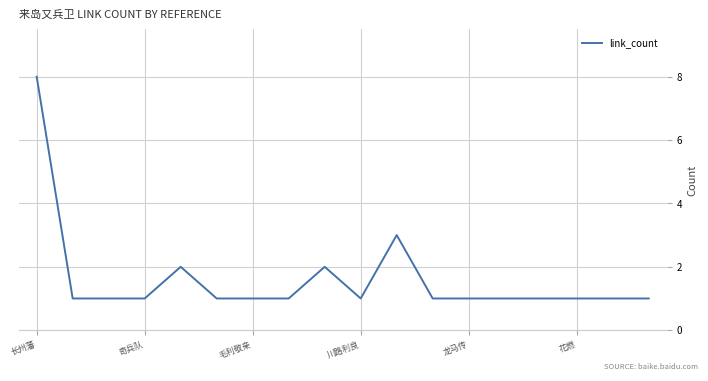

What is the maximum value shown in the chart?

8